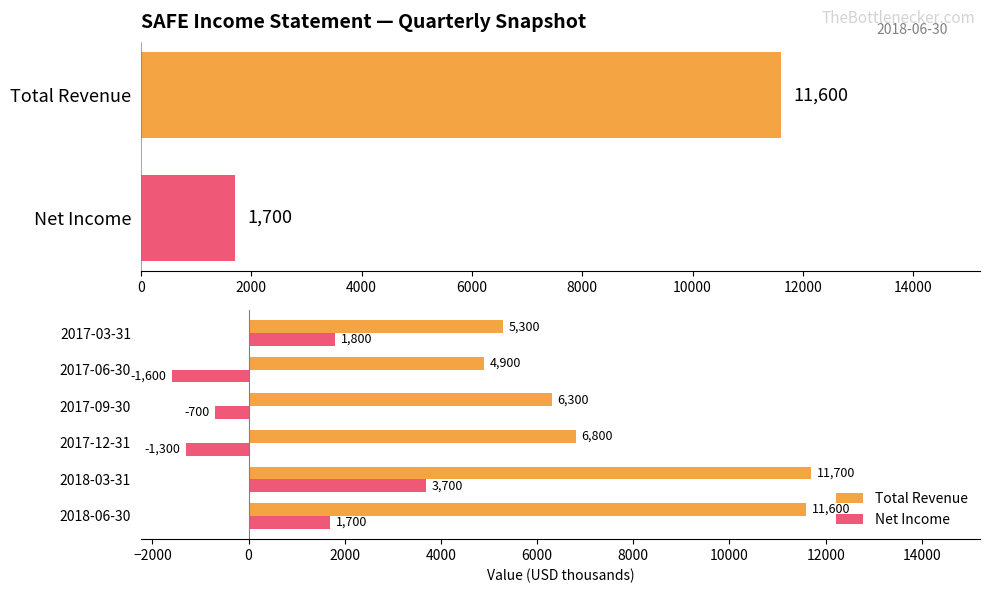

The Net Income series shows -789 at 2017-12-31. True or false?

False